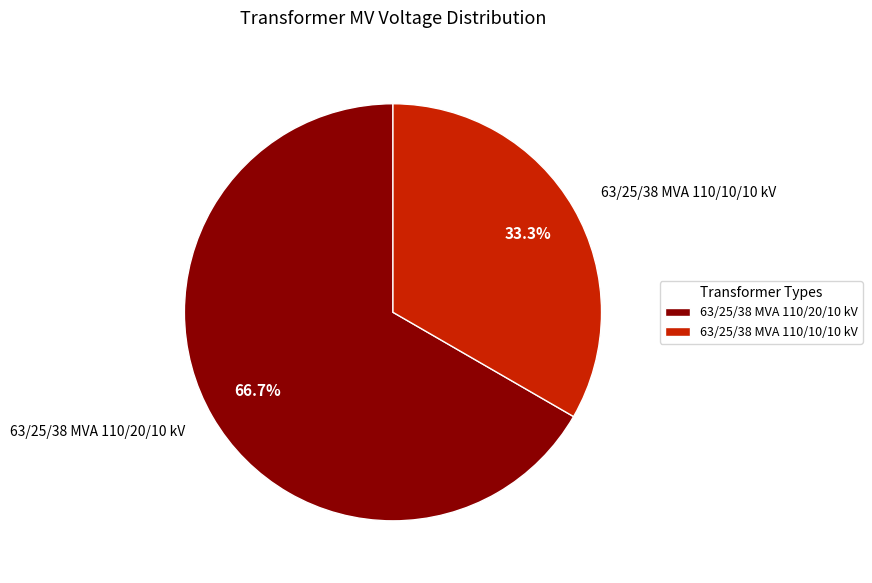

Rank the categories by value from highest to lowest.

63/25/38 MVA 110/20/10 kV, 63/25/38 MVA 110/10/10 kV